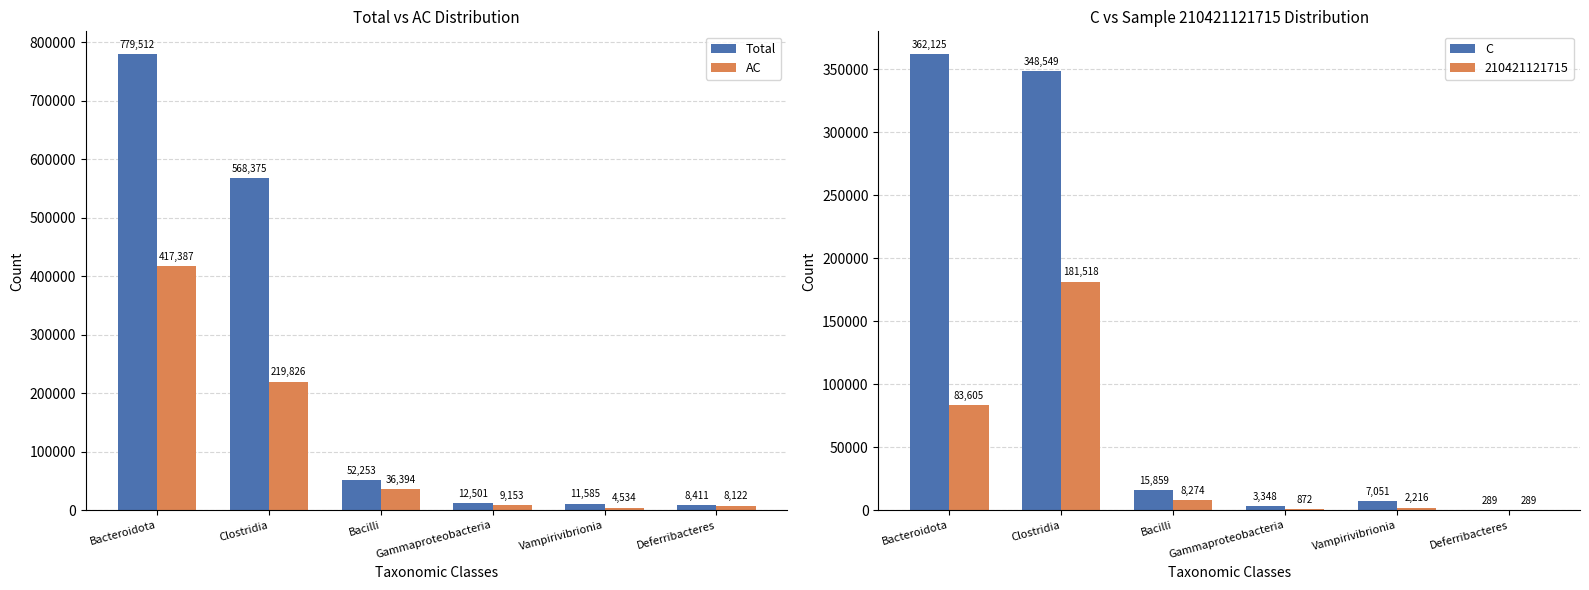

What is the label of the 2nd bar from the left?

Clostridia